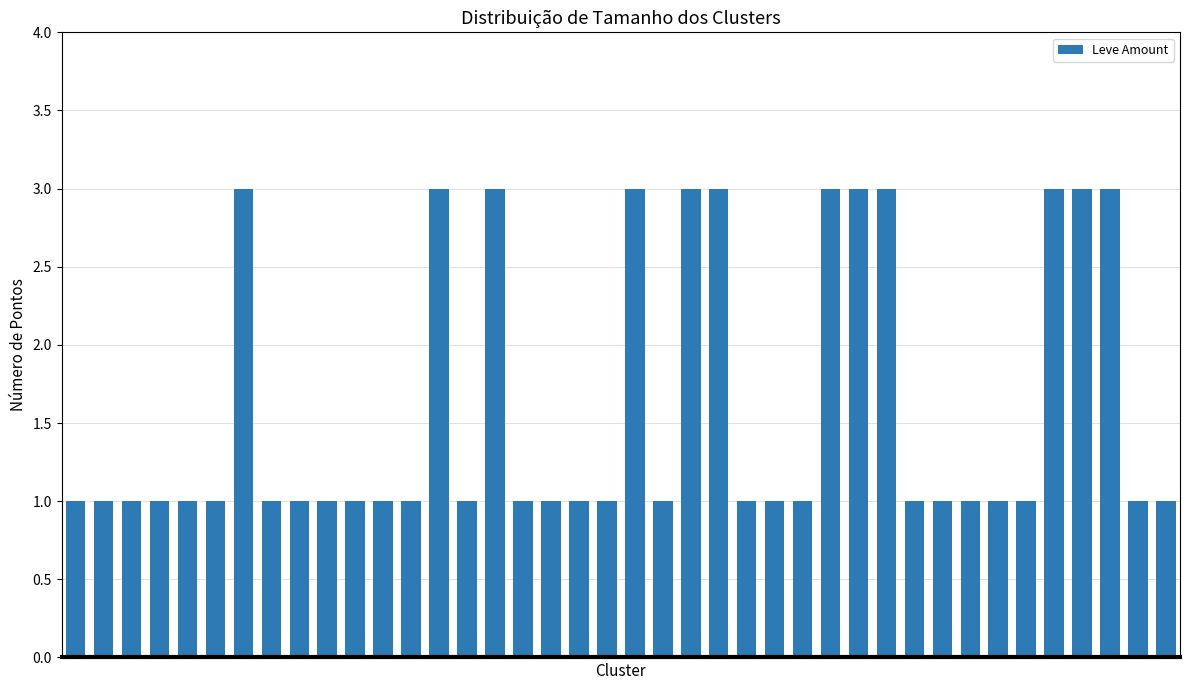

What is the value of the 16th bar from the left?

3